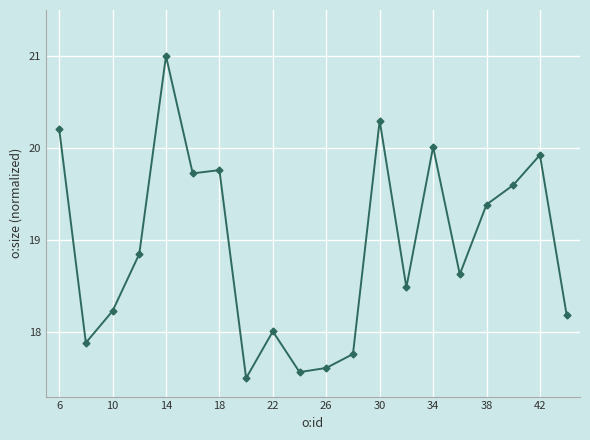

What is the sum of all values?

378.6